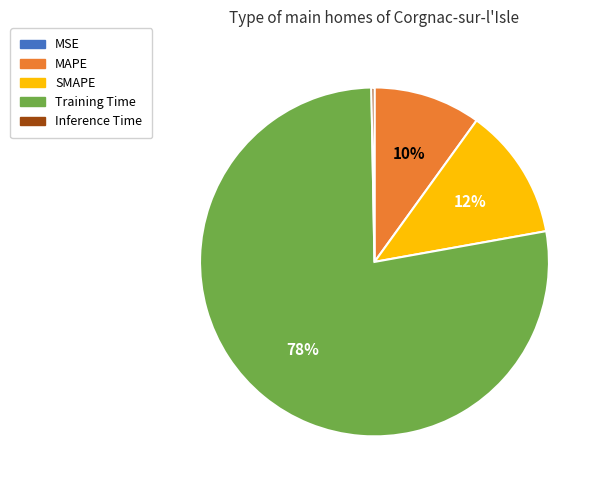

To the nearest percent, what portion does MAPE represent?

10%